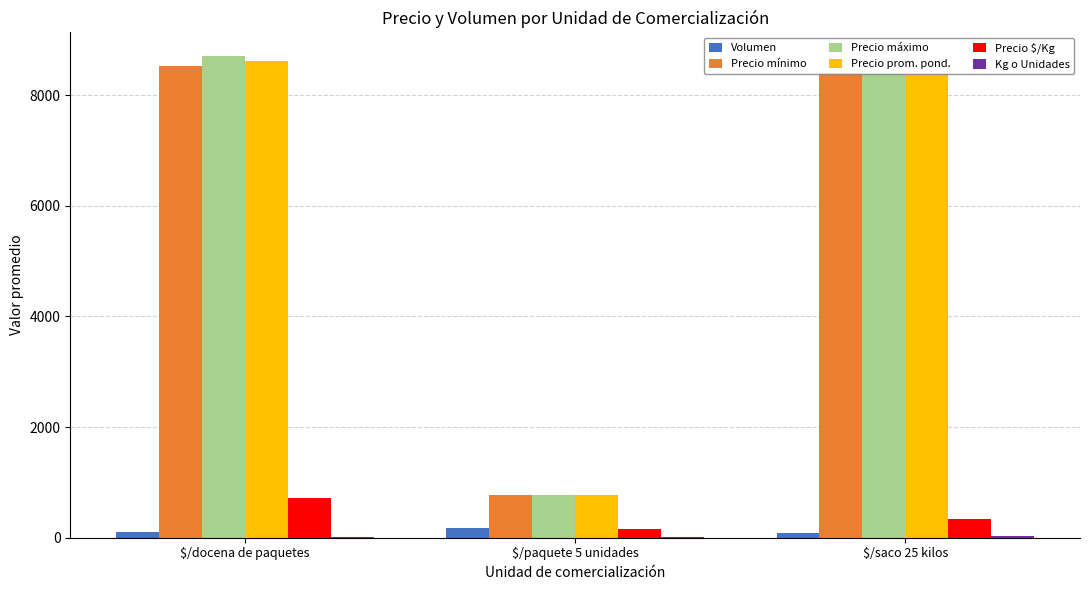

What is the sum of the Precio máximo values at $/paquete 5 unidades and $/docena de paquetes?

9480.0